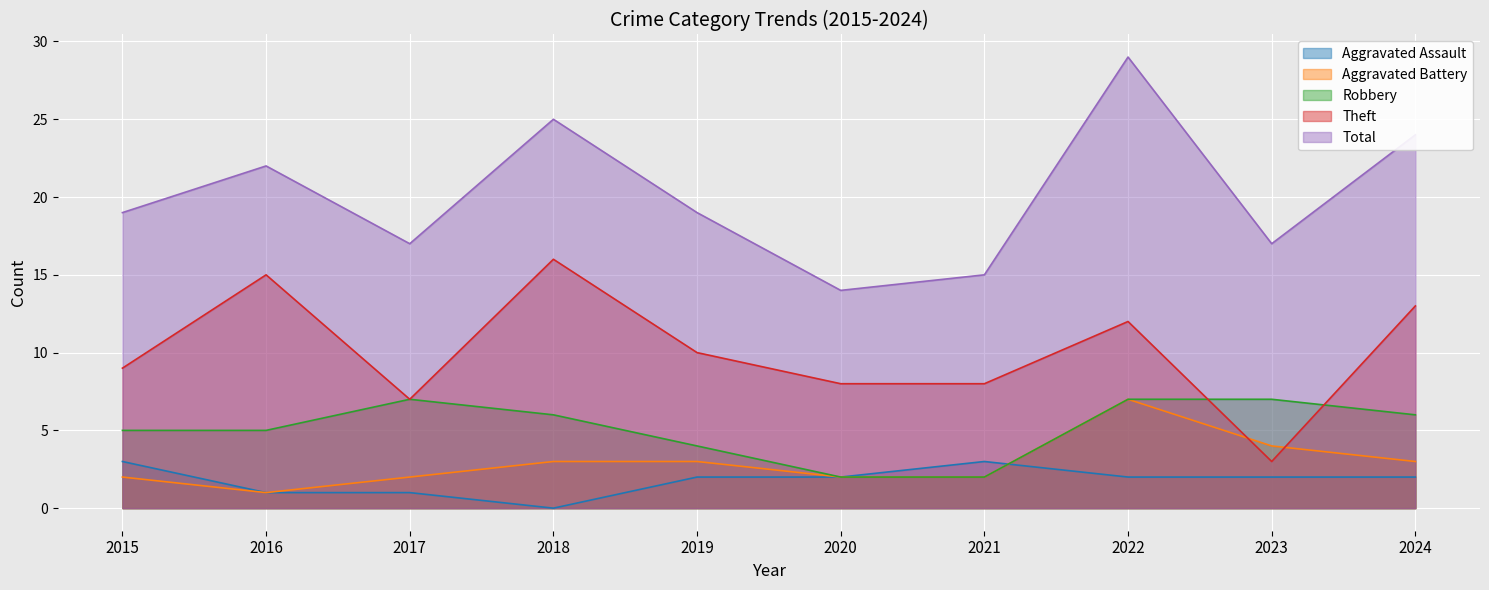

Reading right to left, transcribe all the data shown in this chart.

Aggravated Assault: 2	2	2	3	2	2	0	1	1	3
Aggravated Battery: 3	4	7	2	2	3	3	2	1	2
Robbery: 6	7	7	2	2	4	6	7	5	5
Theft: 13	3	12	8	8	10	16	7	15	9
Total: 24	17	29	15	14	19	25	17	22	19